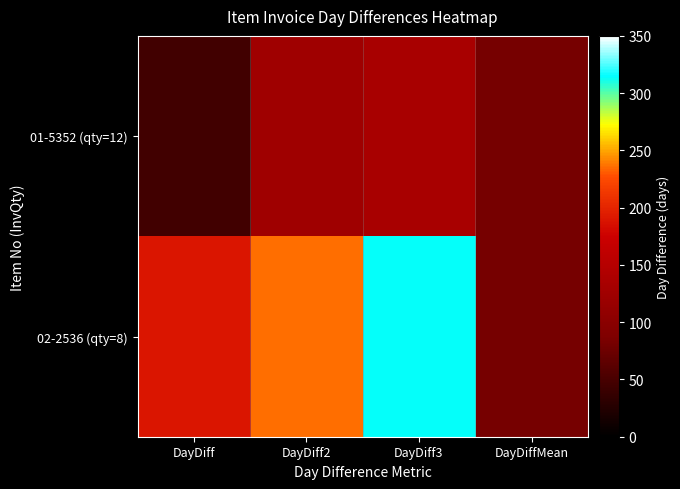

Which series has the largest total across all categories?

02-2536 (qty=8)